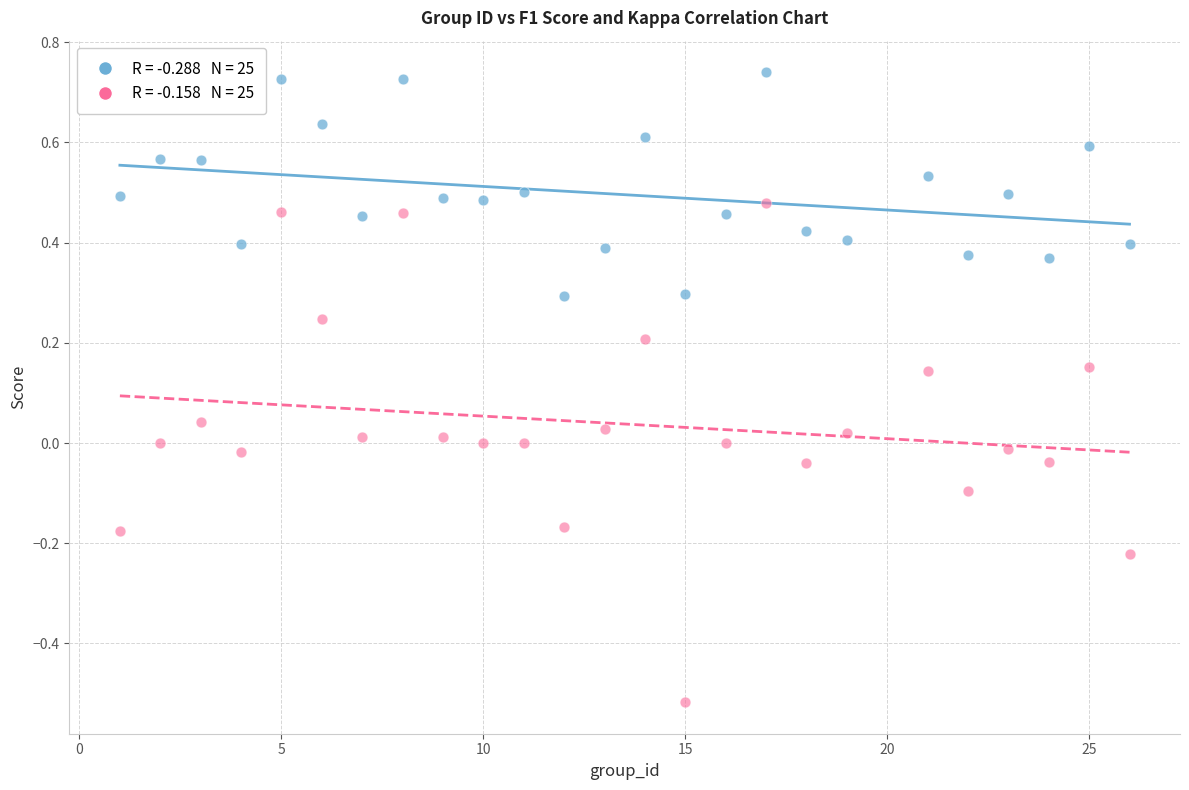

Across all data points, what is the range of X values (max minus min)?

25.0